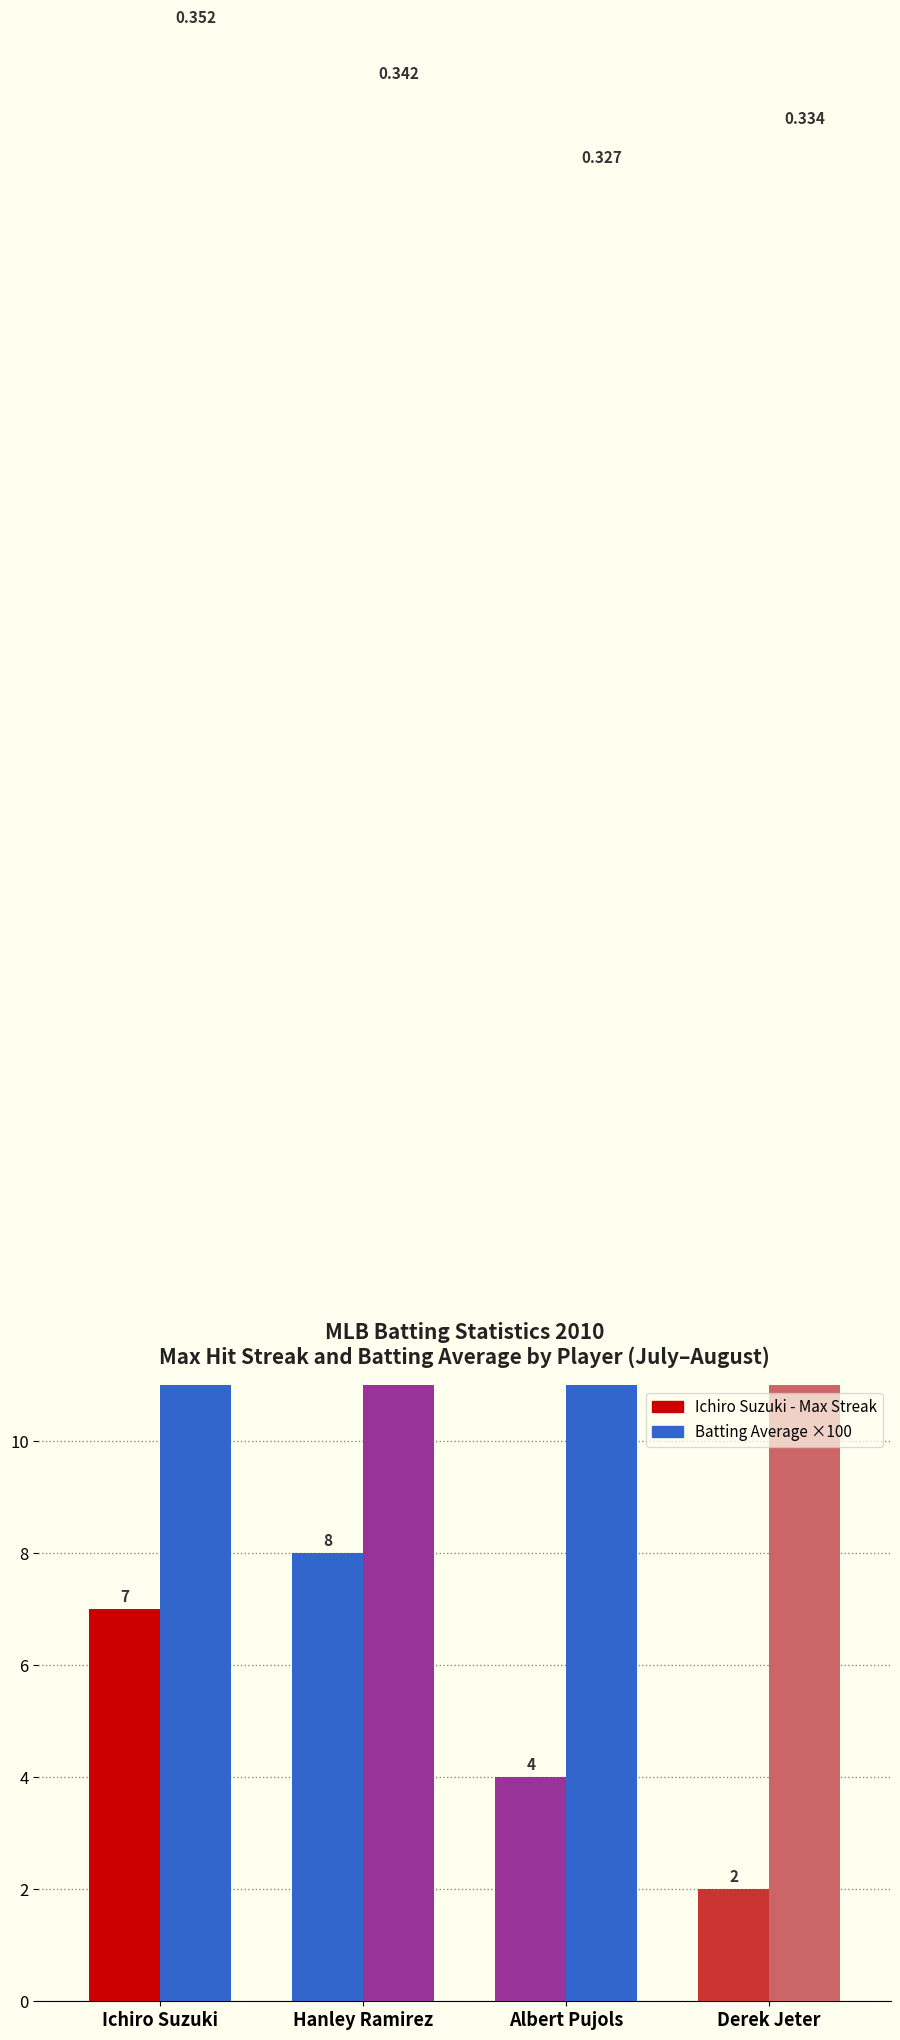

Reading left to right, extract all data points from this chart.

Max Hit Streak: 7.0	8.0	4.0	2.0
Batting Average x100: 35.2	34.2	32.7	33.4